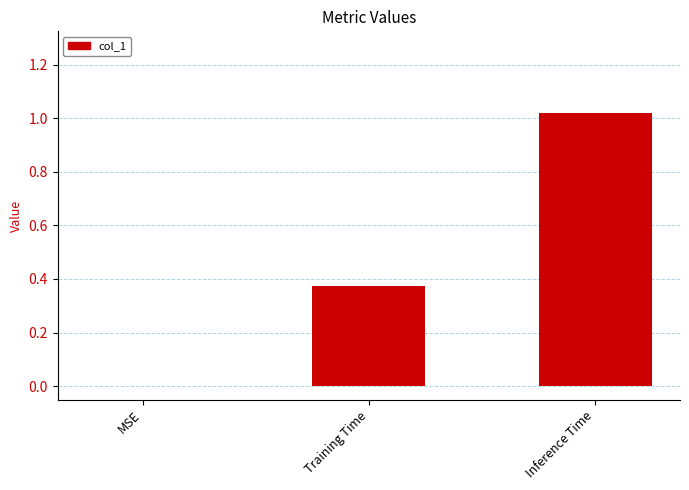

Is it true that the value at MSE is 0.0?

True